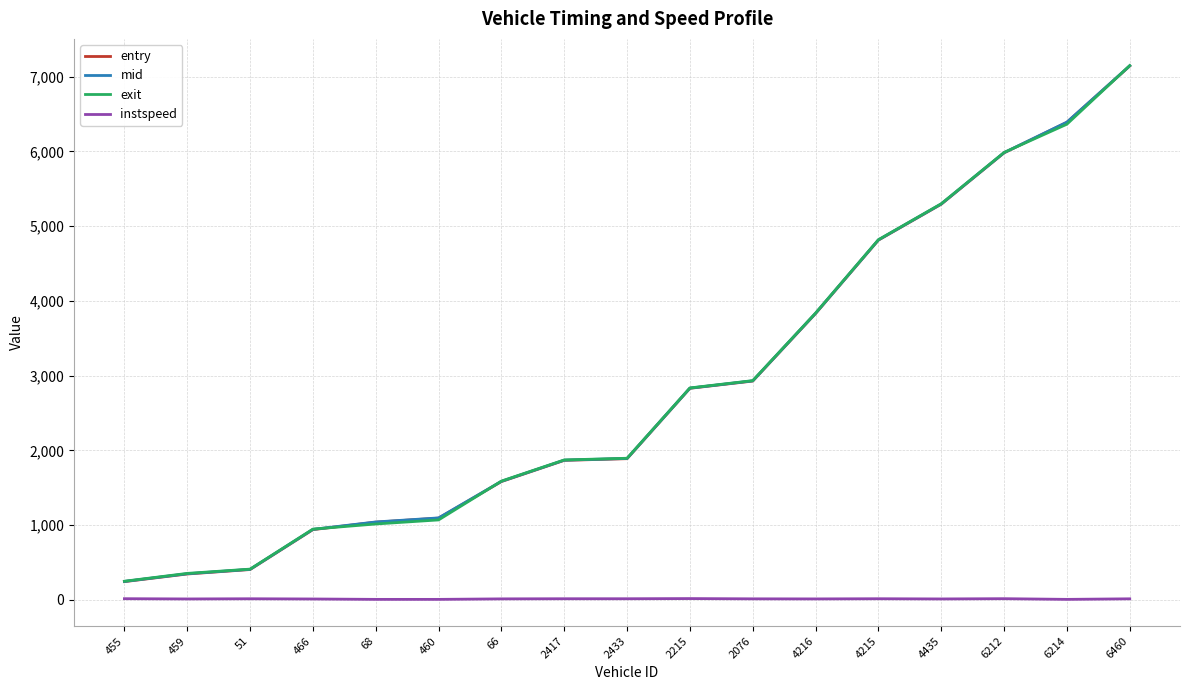

Is it true that instspeed equals 13.5 at 2417?

True